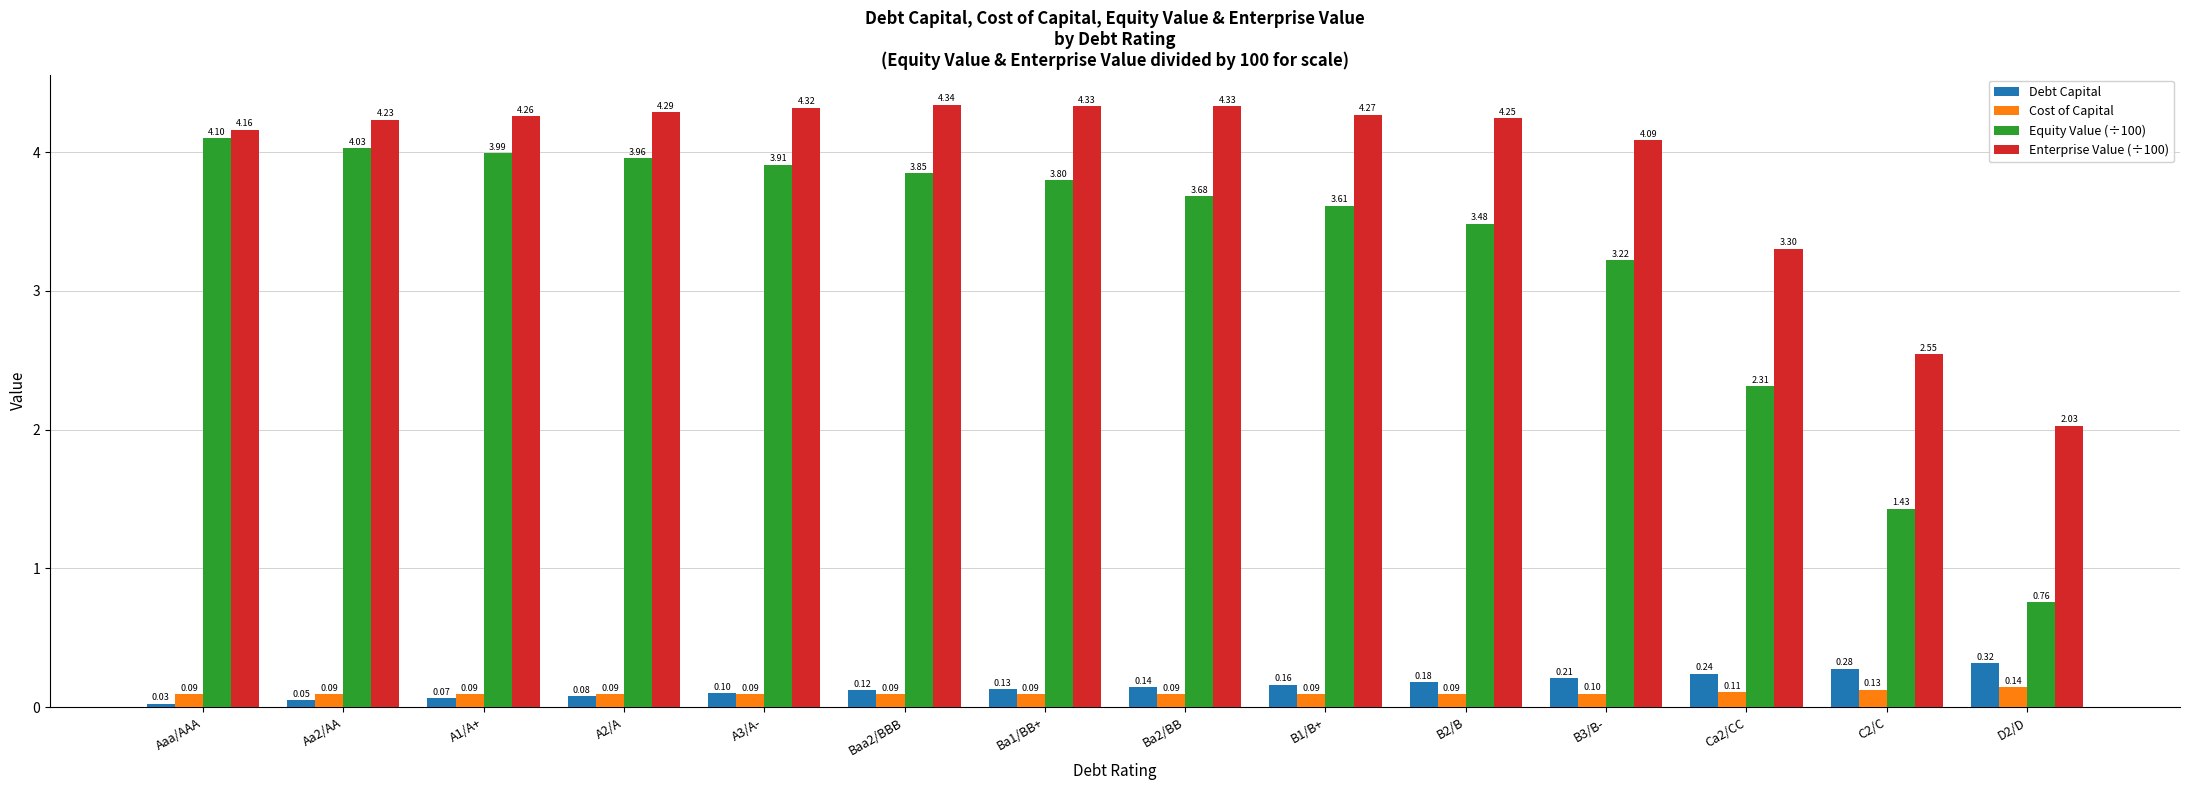

Which series has the widest spread of values?

Equity Value (÷100)